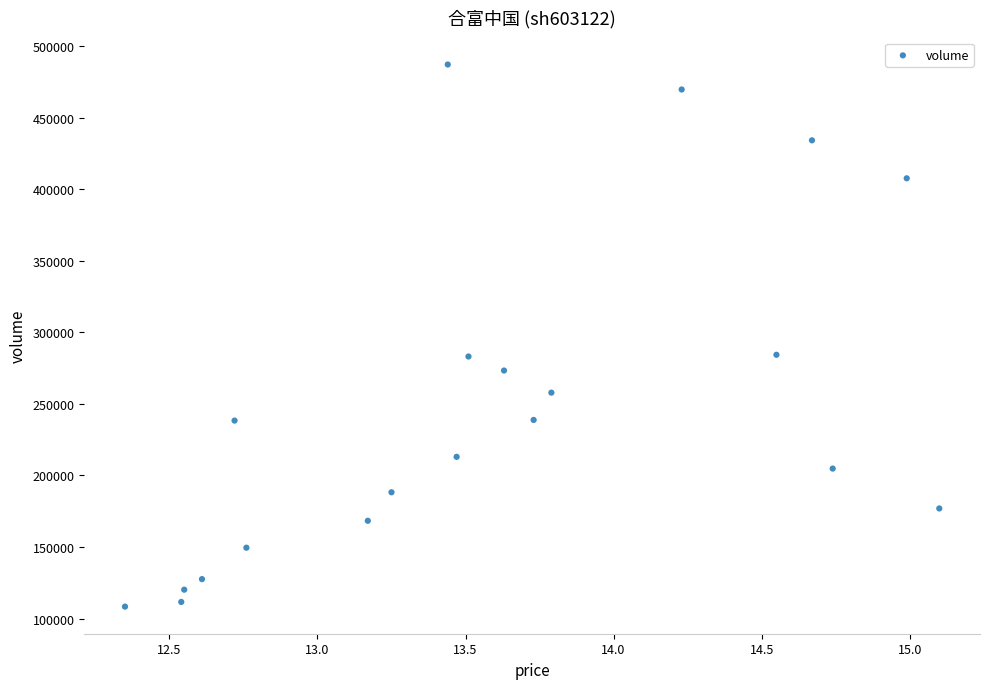

What is the range of Y values (max minus min)?

378715